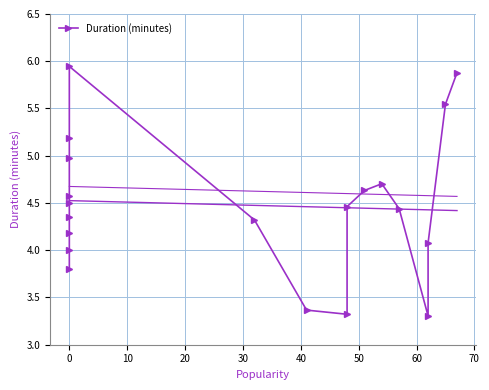

True or false: the data shows 4.5 at 10.

False